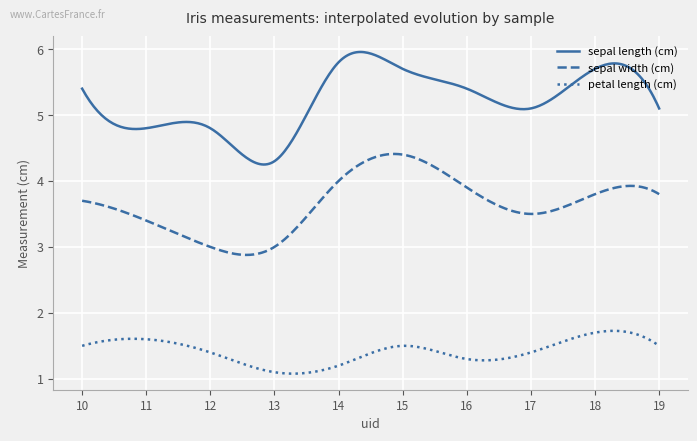

Which series has the widest spread of values?

sepal length (cm)